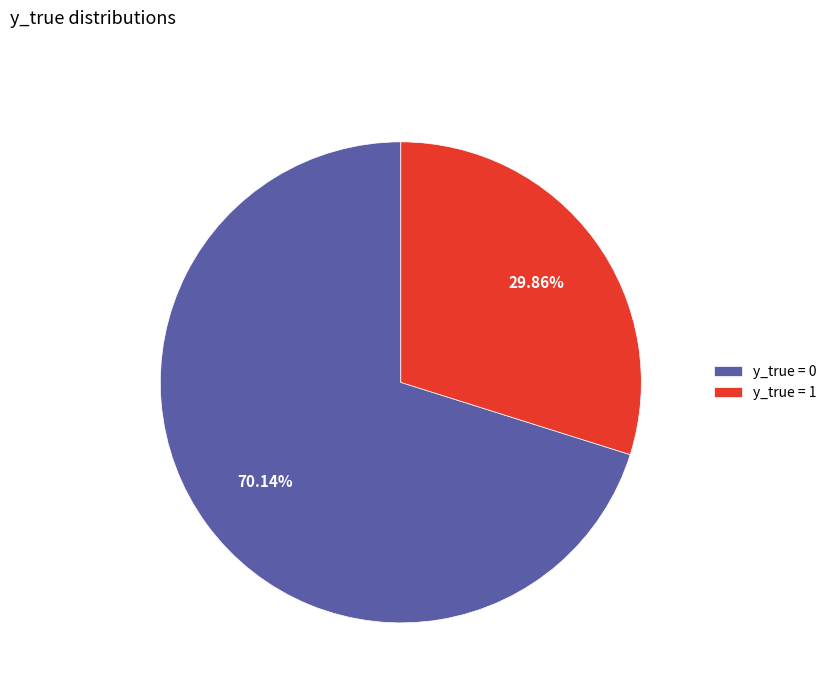

True or false: y_true = 0 accounts for 79% of the total.

False